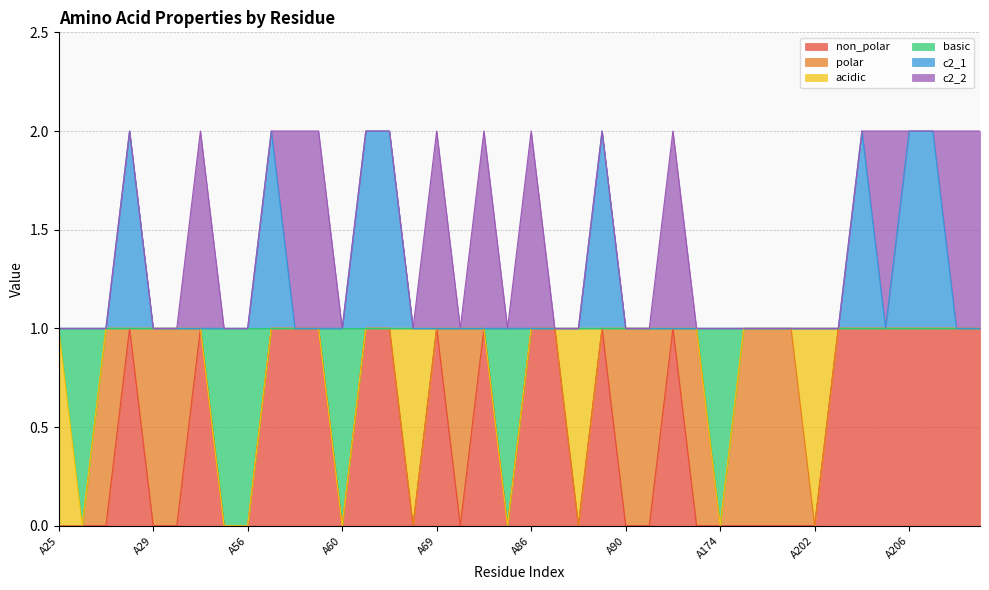

True or false: non_polar and c2_1 intersect in this chart.

False